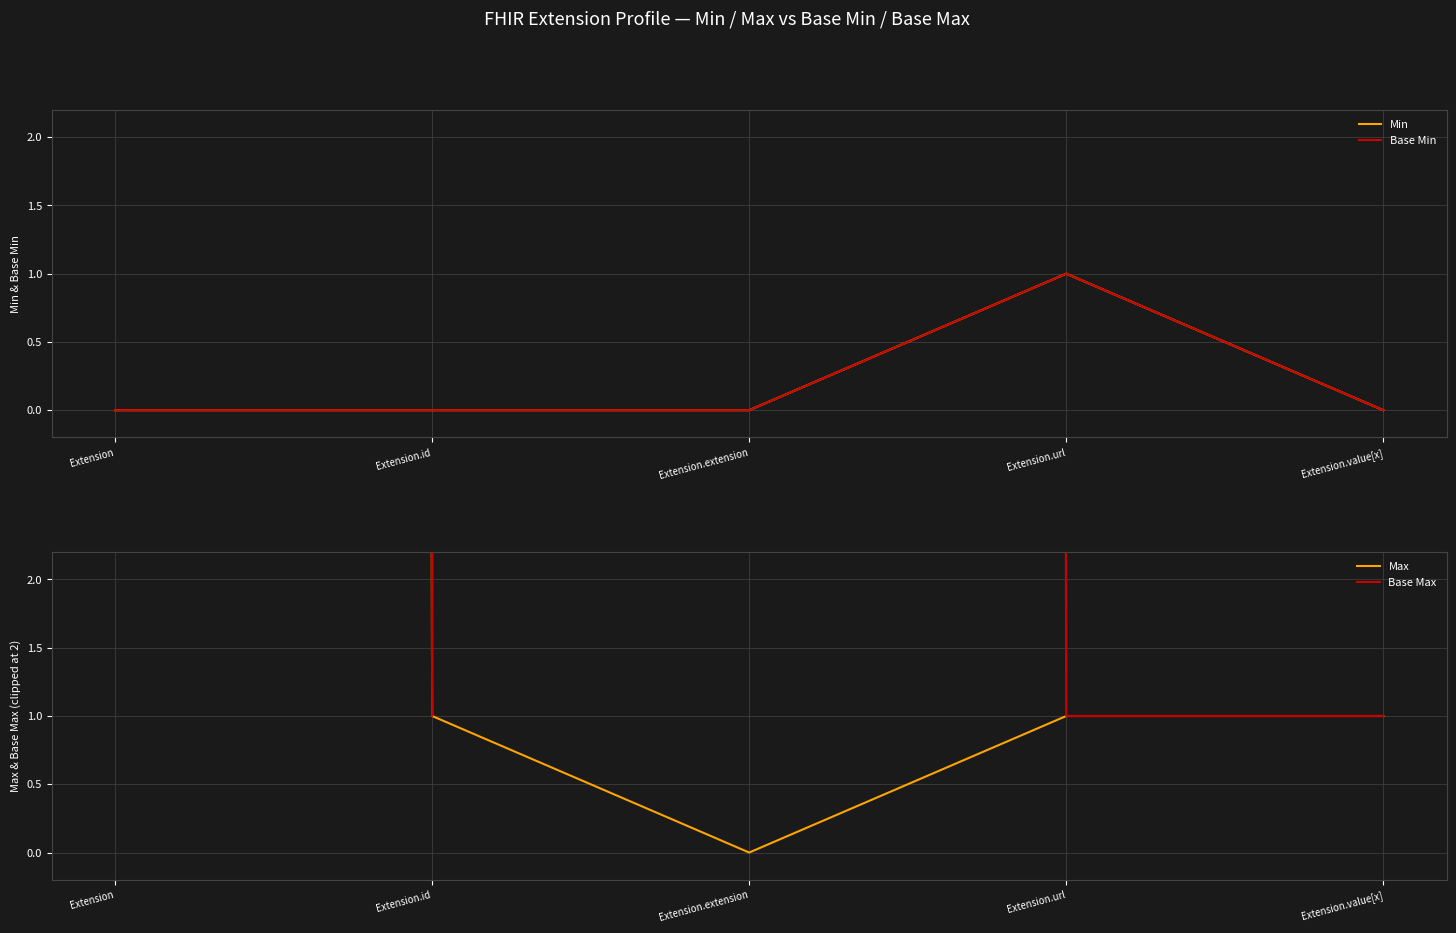

Which series has the widest spread of values?

Max